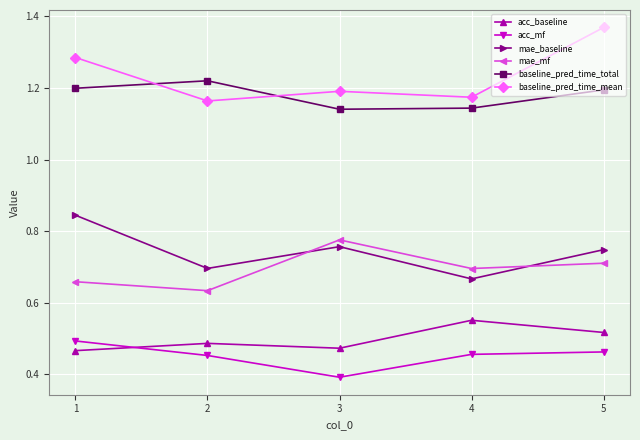

Rank the series at 2 from lowest to highest value.

acc_mf, acc_baseline, mae_mf, mae_baseline, baseline_pred_time_mean, baseline_pred_time_total